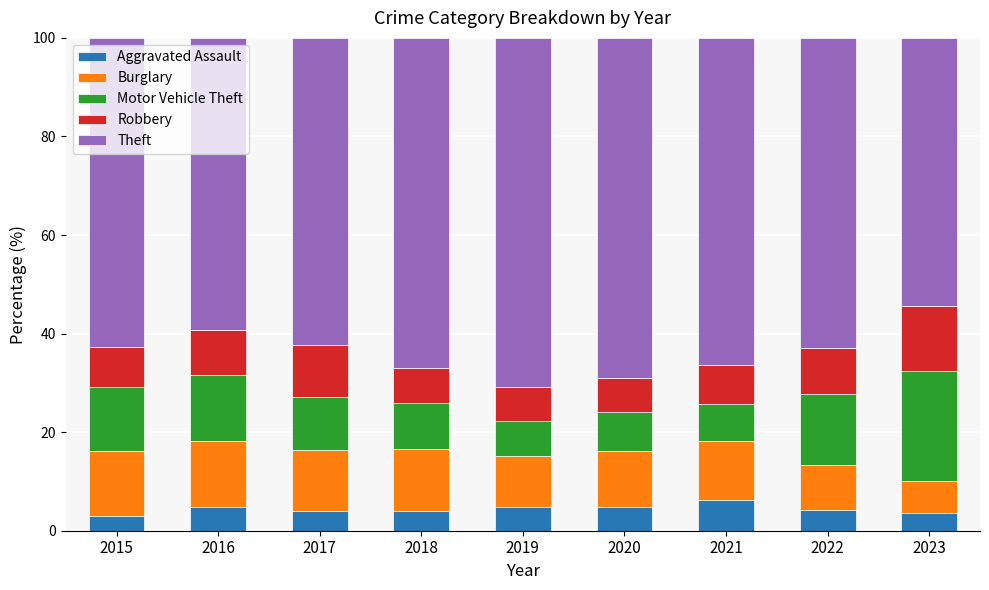

Is it true that Aggravated Assault equals 4.2 at 2022?

True